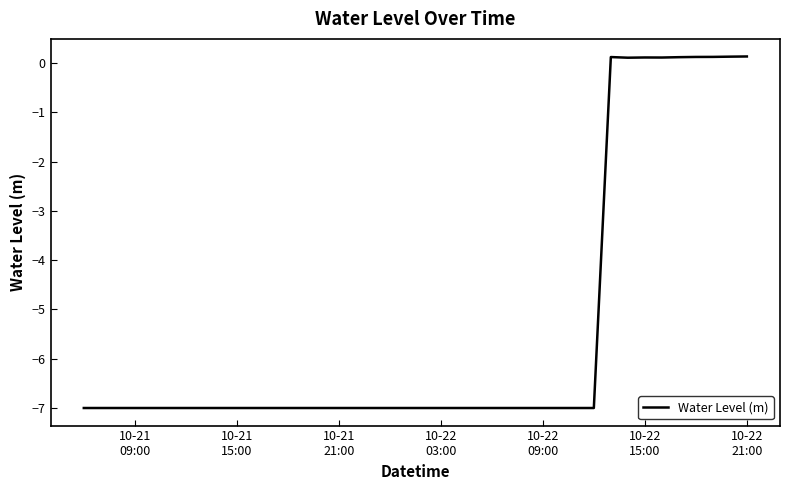

What is the difference between the maximum and minimum values?

7.1